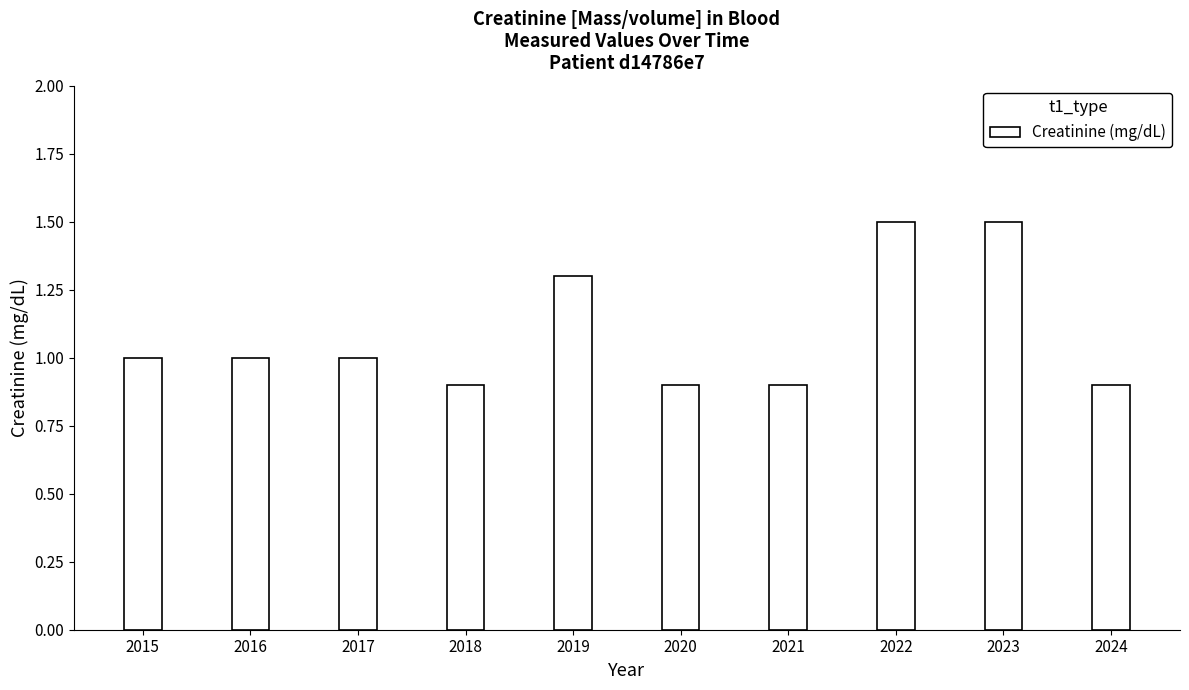

Reading left to right, transcribe all the data shown in this chart.

2015=1.0	2016=1.0	2017=1.0	2018=0.9	2019=1.3	2020=0.9	2021=0.9	2022=1.5	2023=1.5	2024=0.9